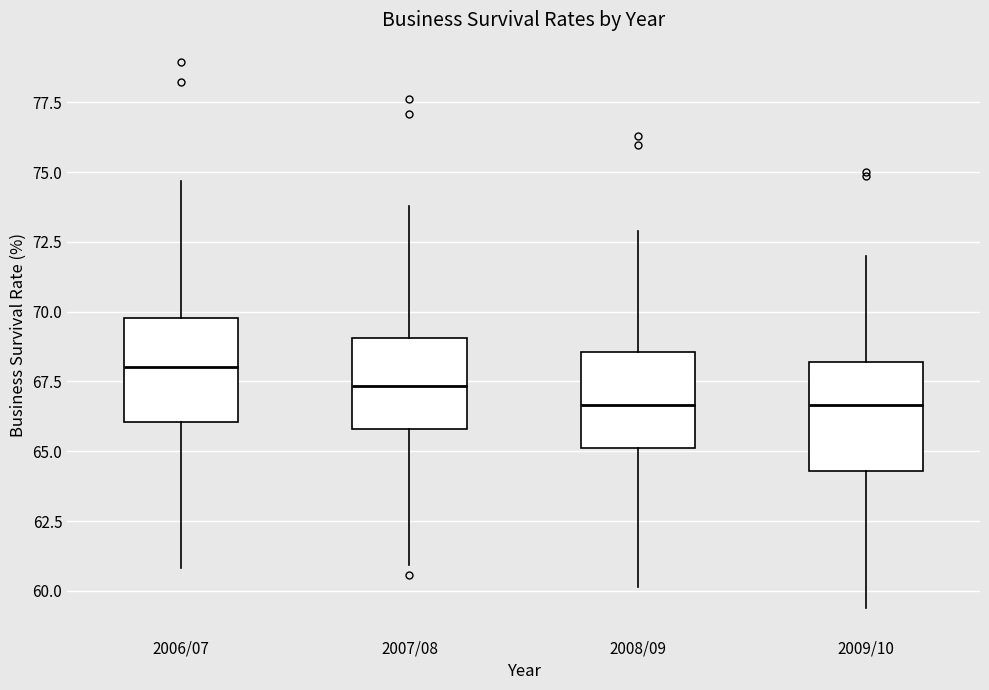

Reading left to right, transcribe this box plot: for each box, give where its median line is, the range the box spans, and where its two whiskers end, as read against the y-axis. The values are not printed on the chart, so give them approximately, as read against the axis.

2006/07: median 68.0, box 66.0 to 70.0, whiskers 61.0 to 74.5
2007/08: median 67.5, box 66.0 to 69.0, whiskers 61.0 to 74.0
2008/09: median 66.5, box 65.0 to 68.5, whiskers 60.0 to 73.0
2009/10: median 66.5, box 64.5 to 68.0, whiskers 59.5 to 72.0